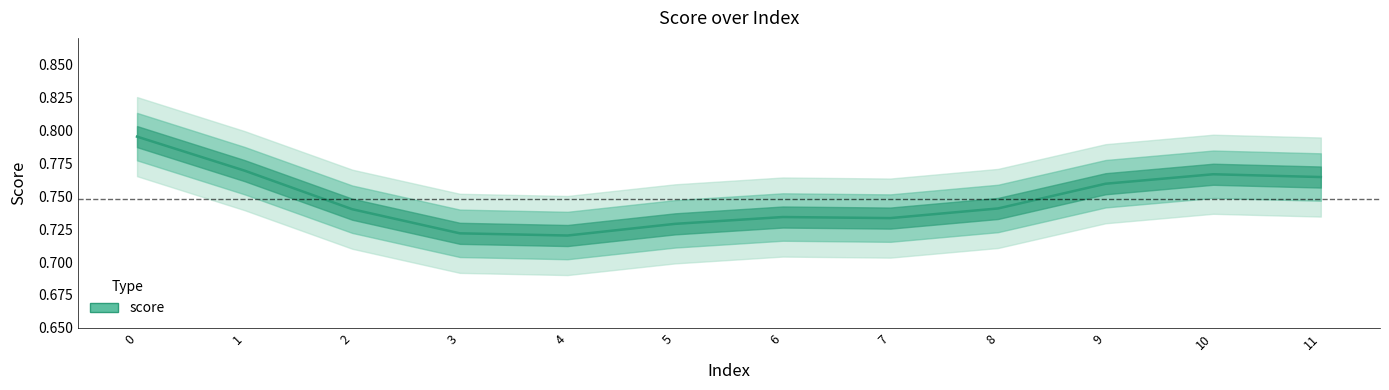

Rank the categories by value from lowest to highest.

4, 3, 5, 7, 6, 2, 8, 9, 11, 10, 1, 0